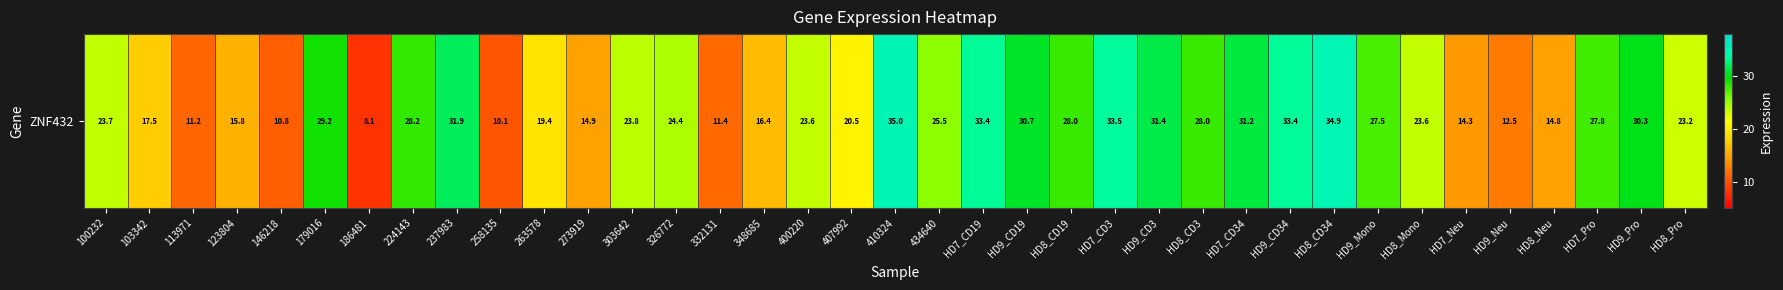

Rank the categories by value from lowest to highest.

186481, 258135, 146218, 113971, 332131, HD9_Neu, HD7_Neu, HD8_Neu, 273919, 123804, 348685, 103342, 263578, 407992, HD8_Pro, 400220, HD8_Mono, 100232, 303642, 326772, 434640, HD9_Mono, HD7_Pro, HD8_CD19, HD8_CD3, 224143, 179016, HD9_Pro, HD9_CD19, HD7_CD34, HD9_CD3, 237983, HD7_CD19, HD9_CD34, HD7_CD3, HD8_CD34, 410324